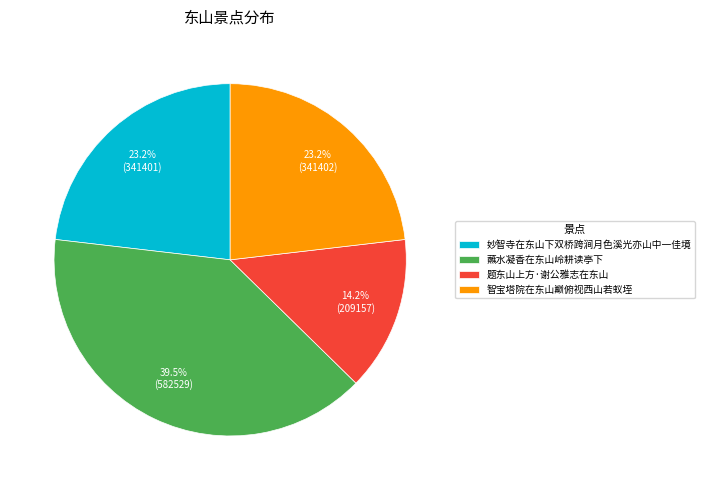

Combined, do 智宝塔院在东山巅俯视西山若蚁垤 and 题东山上方·谢公雅志在东山 account for over 50%?

No